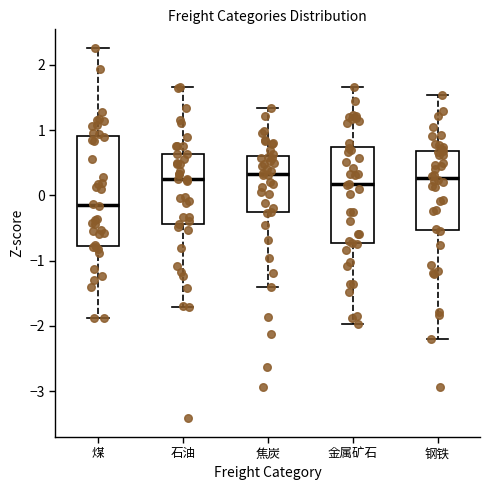

Reading left to right, transcribe this box plot: for each box, give where its median line is, the range the box spans, and where its two whiskers end, as read against the y-axis. The values are not printed on the chart, so give them approximately, as read against the axis.

煤: median -0.1, box -0.8 to 0.9, whiskers -1.9 to 2.3
石油: median 0.2, box -0.4 to 0.6, whiskers -1.7 to 1.7
焦炭: median 0.3, box -0.3 to 0.6, whiskers -1.4 to 1.3
金属矿石: median 0.2, box -0.7 to 0.7, whiskers -2.0 to 1.7
钢铁: median 0.3, box -0.5 to 0.7, whiskers -2.2 to 1.5